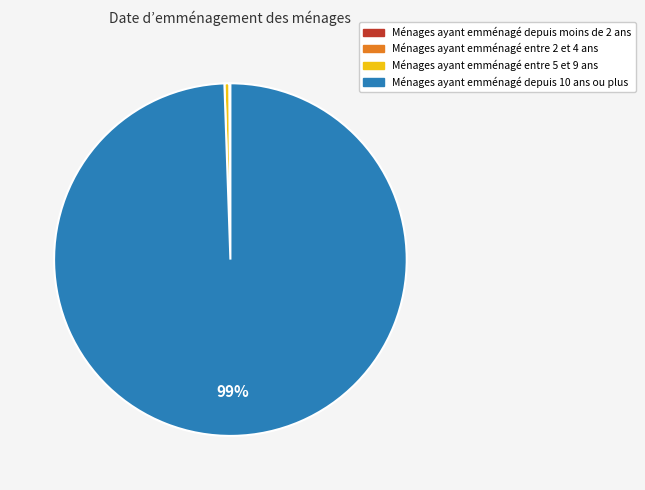

To the nearest percent, what is the average slice percentage?

25%